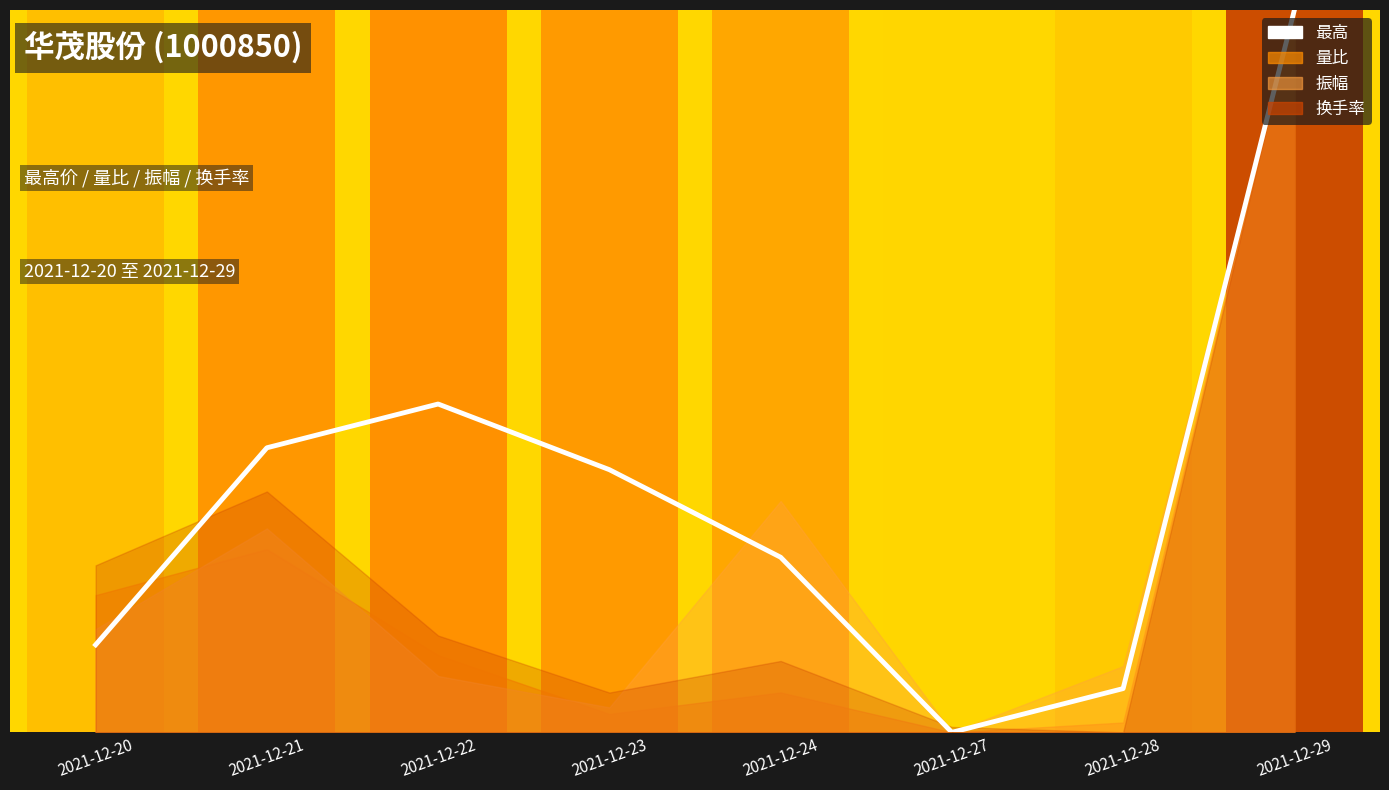

How many bars are there in total?

8